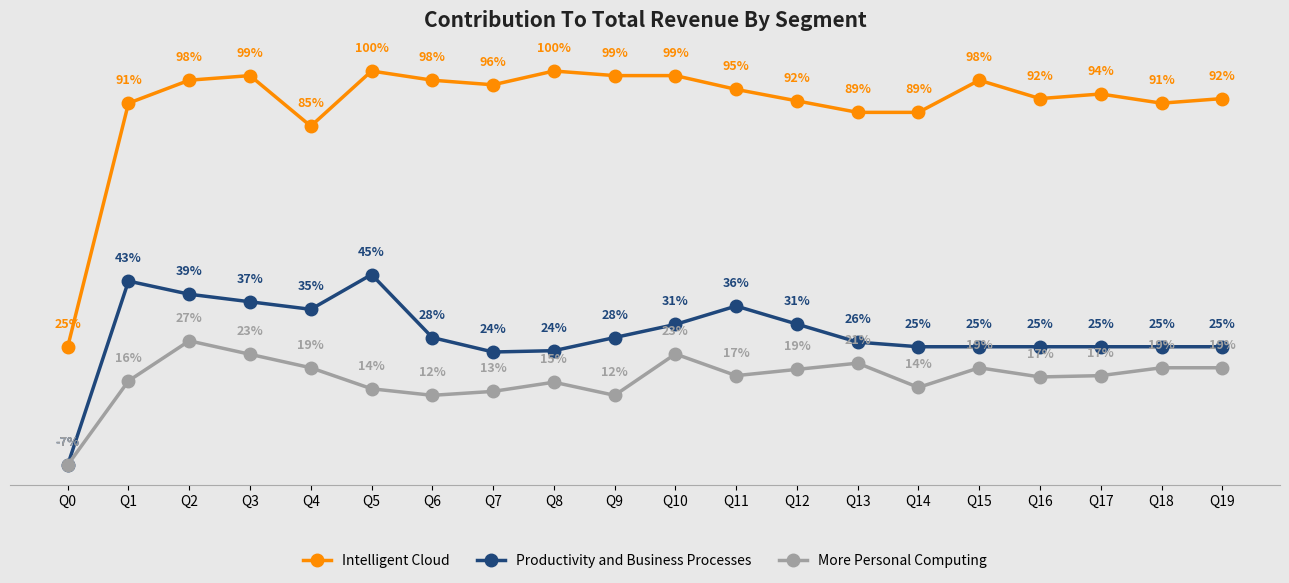

Which series has the largest range (max minus min)?

Intelligent Cloud